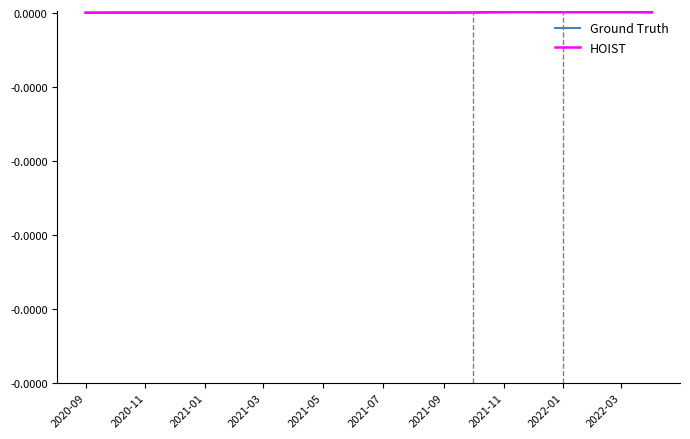

Does the chart have visible grid lines?

No